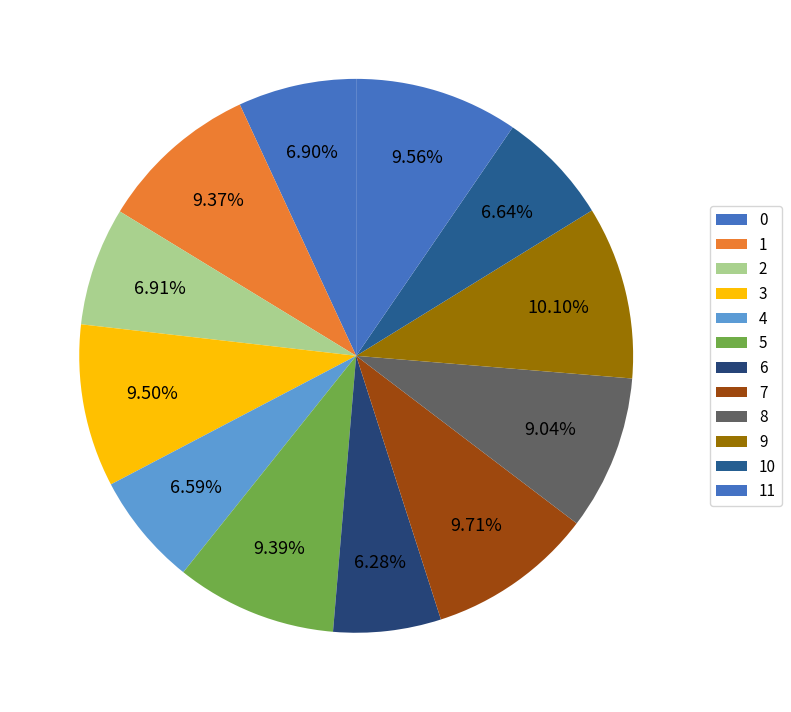

How many segments does this pie chart have?

12